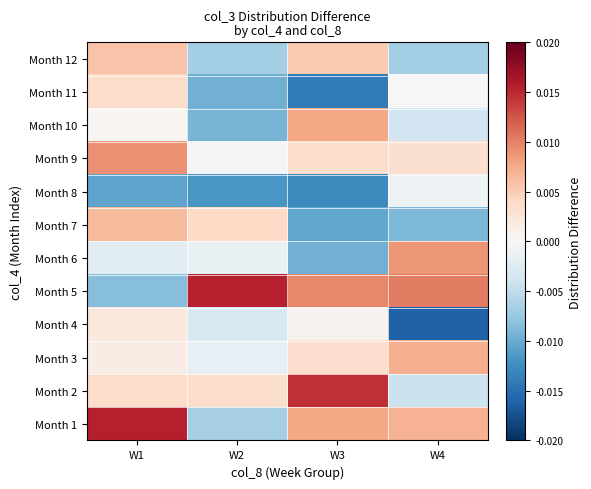

At which category is the sum across all series the highest?

W1